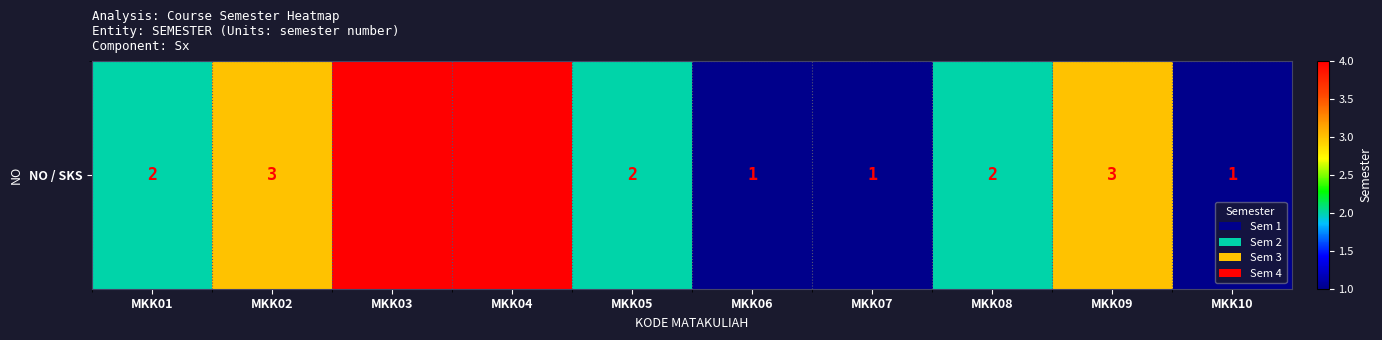

List the labels in order of value, largest first.

MKK03, MKK04, MKK02, MKK09, MKK01, MKK05, MKK08, MKK06, MKK07, MKK10